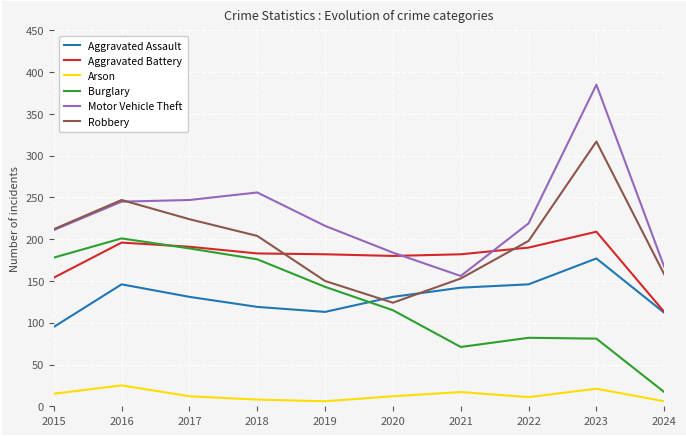

What is the minimum value shown in the chart?

6